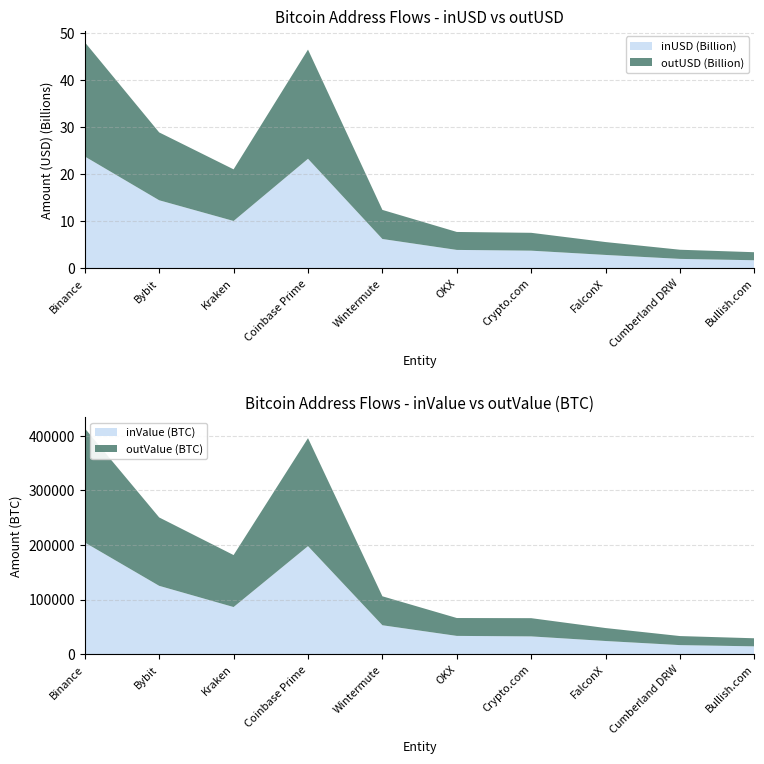

Reading left to right, what are all the values shown in this chart?

inUSD: Binance=23780931840.3	Bybit=14446308985.0	Kraken=10028767750.0	Coinbase Prime=23287680609.3	Wintermute=6187594983.2	OKX=3859056898.8	Crypto.com=3697015264.8	FalconX=2786881782.4	Cumberland DRW=1944484494.6	Bullish.com=1655513793.8
outUSD: Binance=24366669271.7	Bybit=14465607417.9	Kraken=11008996593.9	Coinbase Prime=23279468411.3	Wintermute=6201671850.9	OKX=3828618995.7	Crypto.com=3809014250.0	FalconX=2746746662.7	Cumberland DRW=1952028735.5	Bullish.com=1712705466.0
inValue: Binance=204519.9	Bybit=125096.9	Kraken=86251.6	Coinbase Prime=197824.9	Wintermute=52896.5	OKX=33394.3	Crypto.com=32482.1	FalconX=24036.8	Cumberland DRW=16510.1	Bullish.com=14264.9
outValue: Binance=209177.2	Bybit=125300.8	Kraken=95218.7	Coinbase Prime=197812.7	Wintermute=53058.1	OKX=32750.0	Crypto.com=33379.9	FalconX=23728.3	Cumberland DRW=16577.5	Bullish.com=14777.3